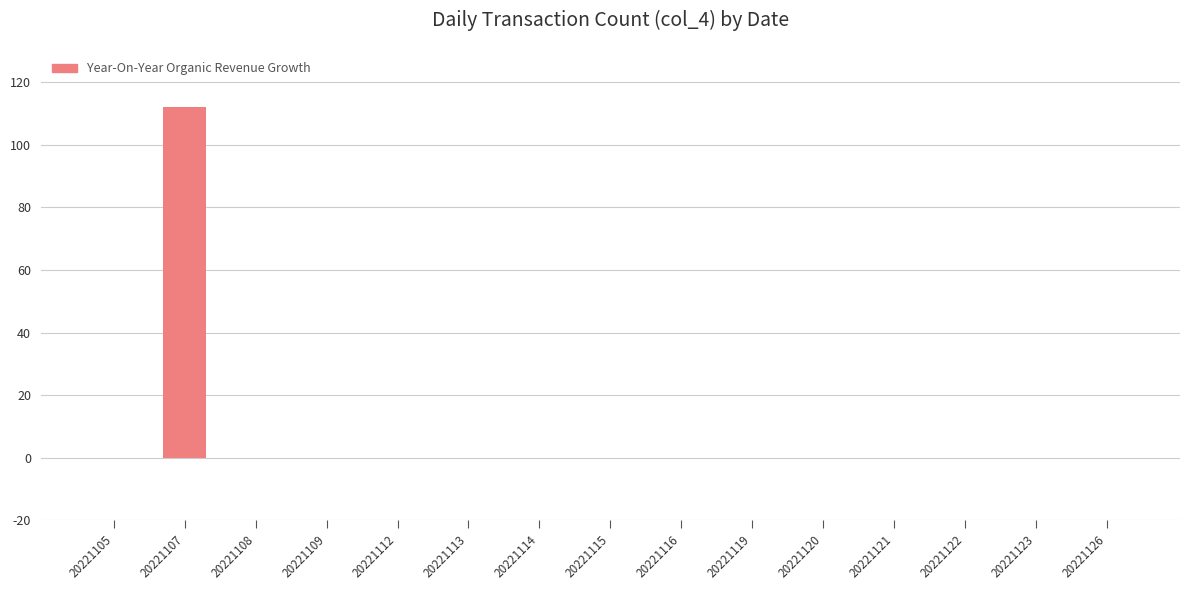

What is the maximum value shown in the chart?

112